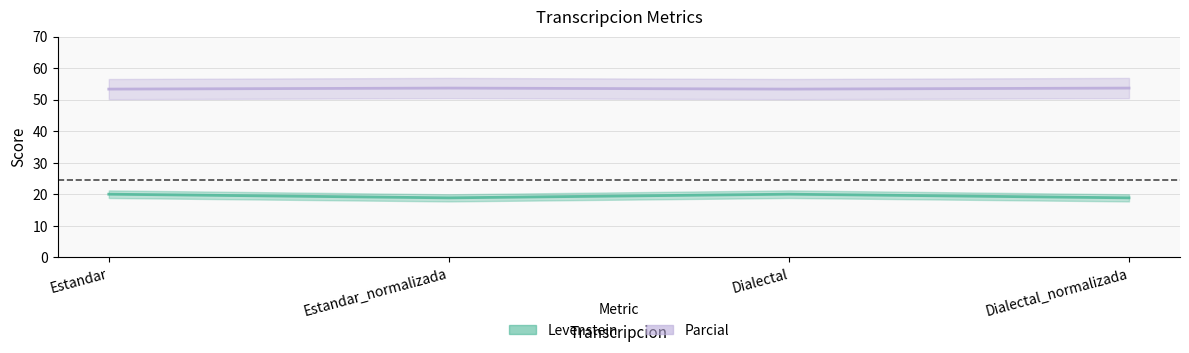

Between Estandar and Dialectal_normalizada, which is larger?

Estandar